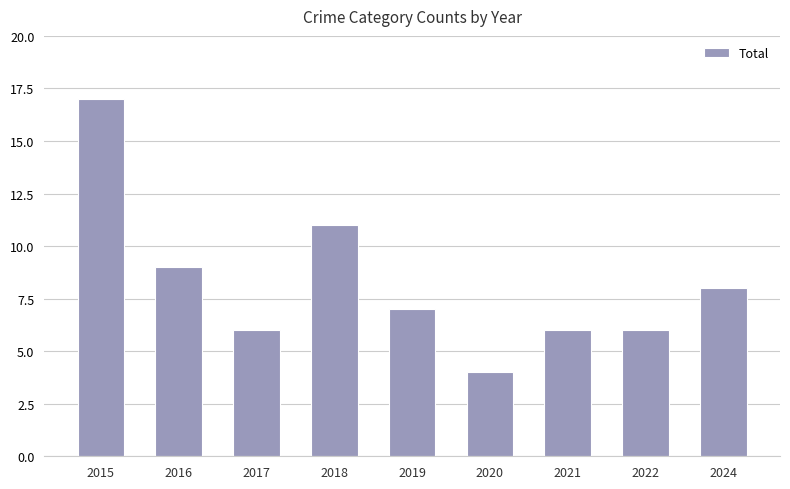

Approximately how many times larger is the value at 2022 compared to 2020?

1.5